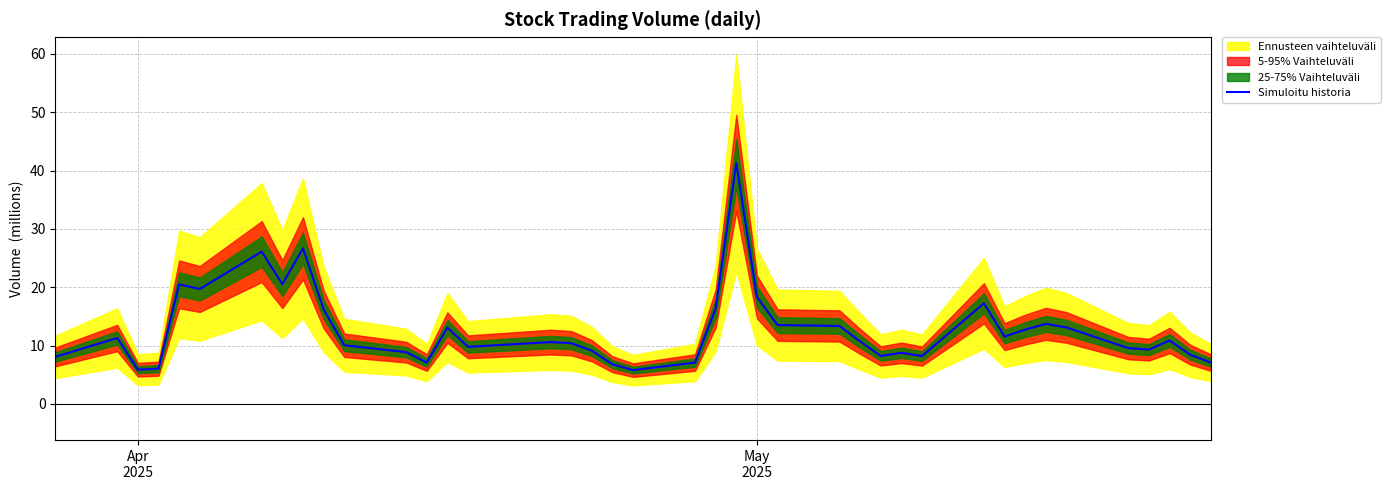

What is the value of the 39th point from the left?

8.4